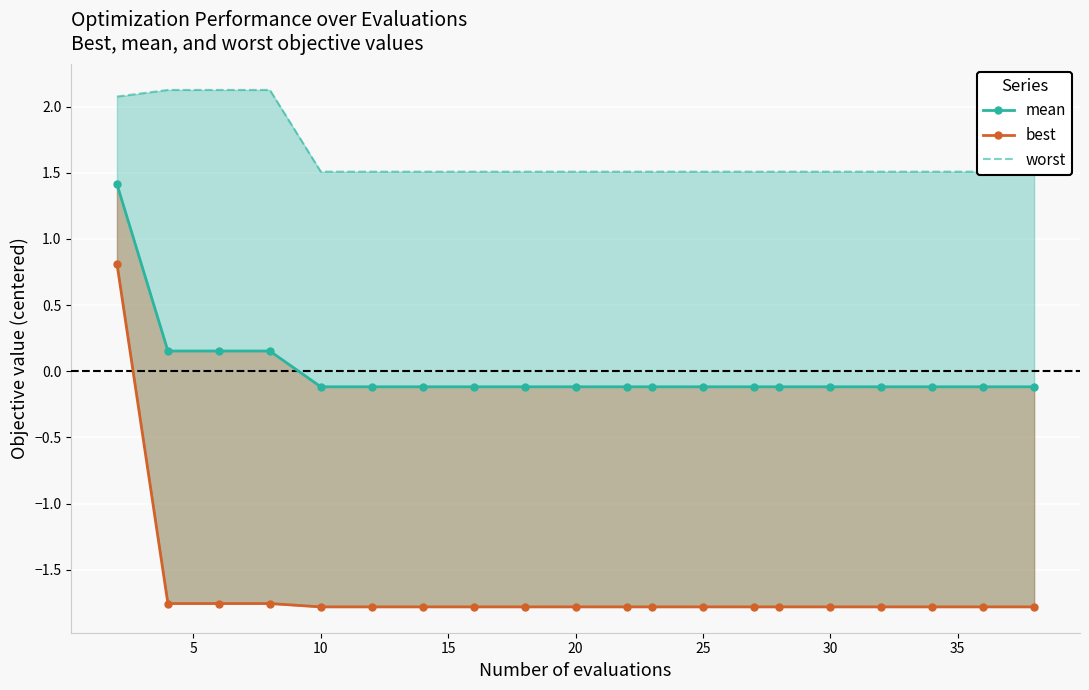

At 25, list the series in order from smallest to largest.

best, mean, worst